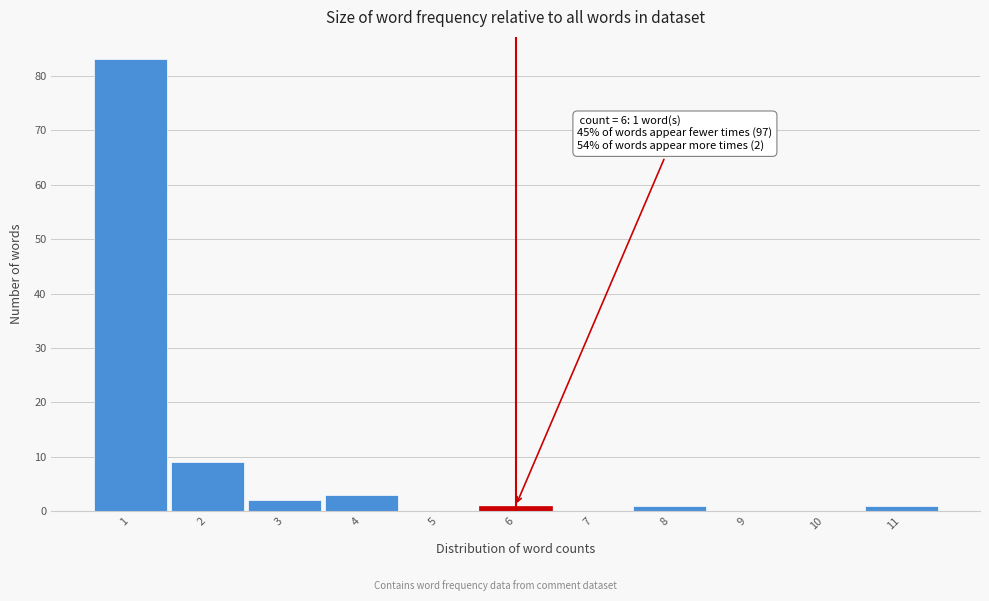

Over which range of the x-axis is the bar tallest?

0.5 to 1.5